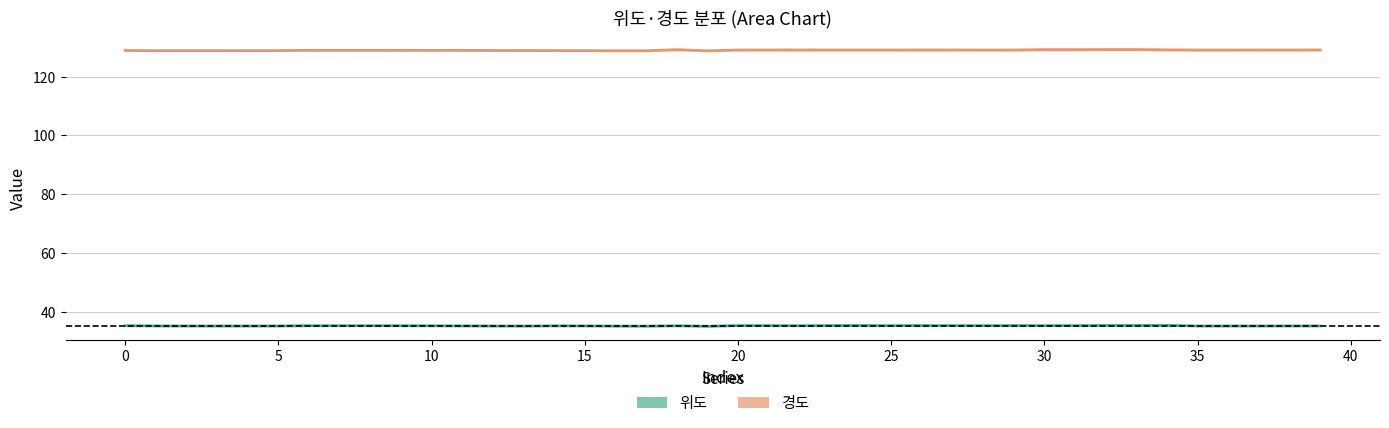

True or false: 위도 and 경도 cross at least once.

False